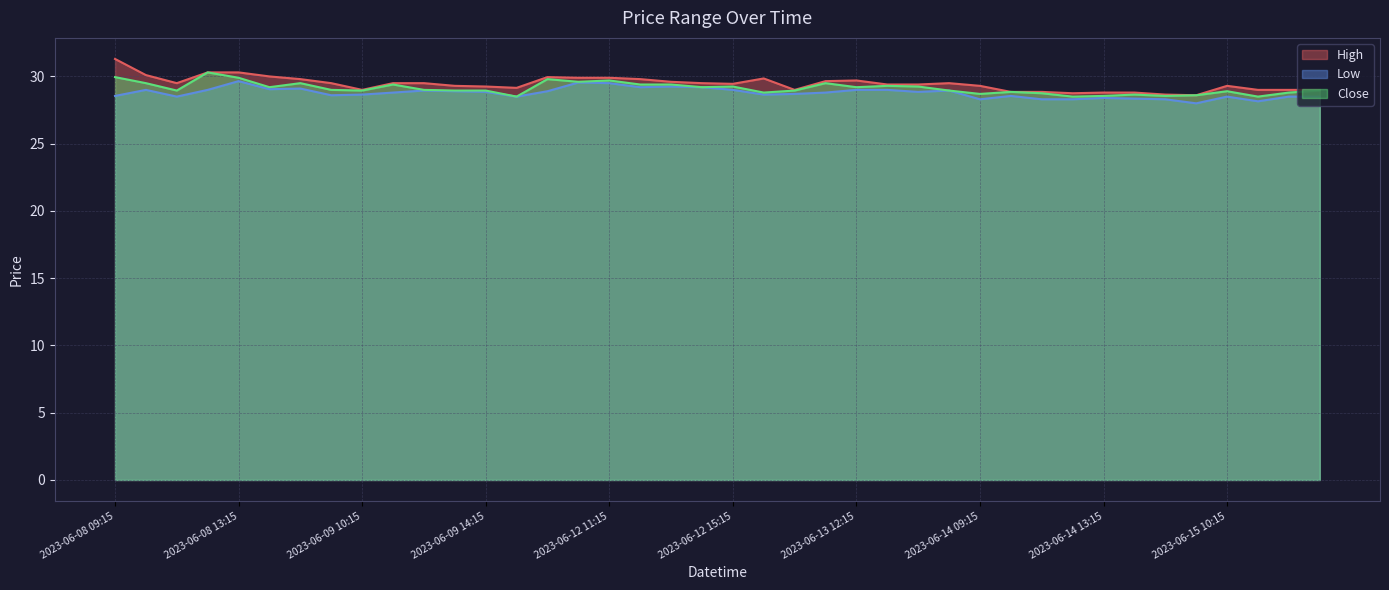

What is the total value across all series at 2023-06-09 12:15?

87.5